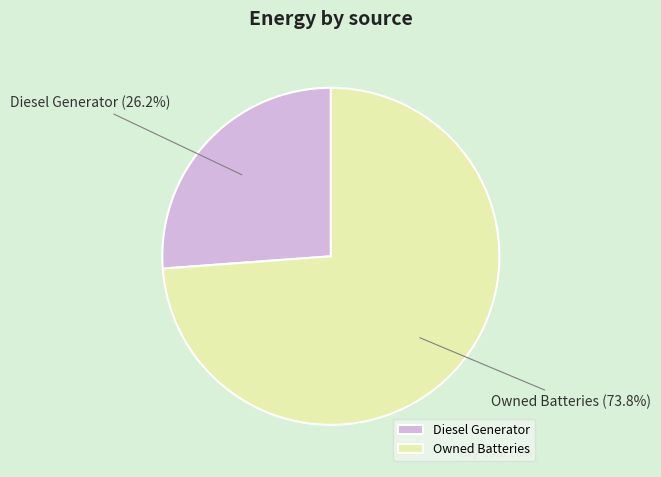

Is Diesel Generator the majority of the pie?

No